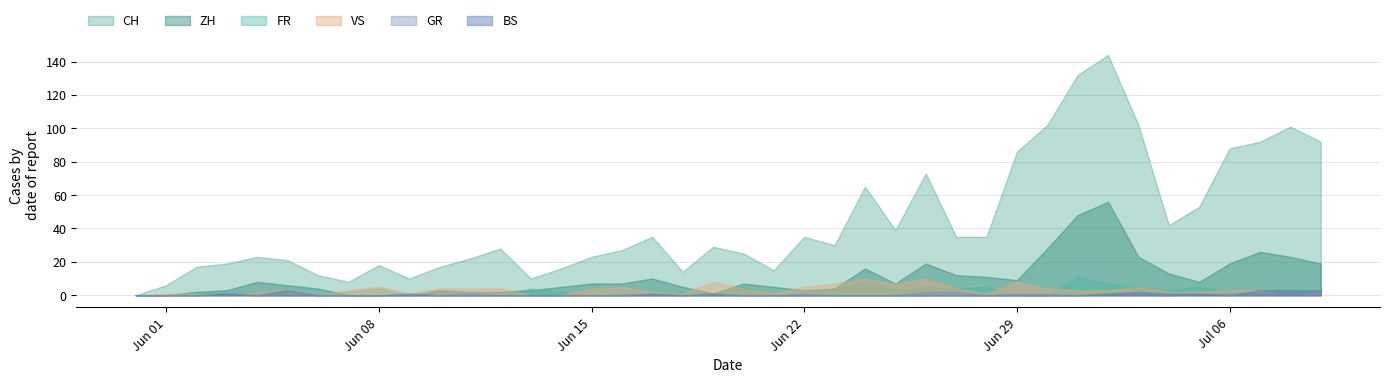

What is the maximum value for CH?

144